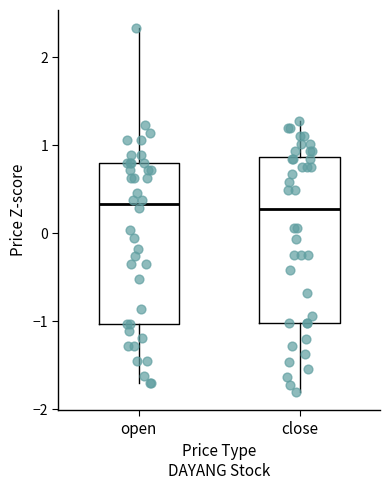

Reading left to right, transcribe this box plot: for each box, give where its median line is, the range the box spans, and where its two whiskers end, as read against the y-axis. The values are not printed on the chart, so give them approximately, as read against the axis.

open: median 0.3, box -1.0 to 0.8, whiskers -1.7 to 2.3
close: median 0.3, box -1.0 to 0.9, whiskers -1.8 to 1.3